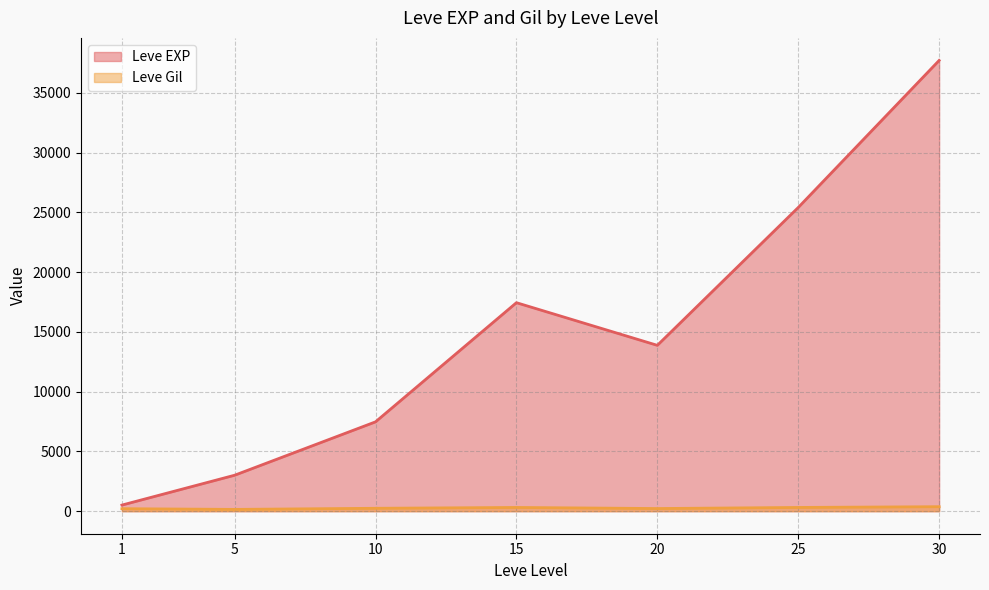

Which series changed the most between 1 and 25?

Leve EXP